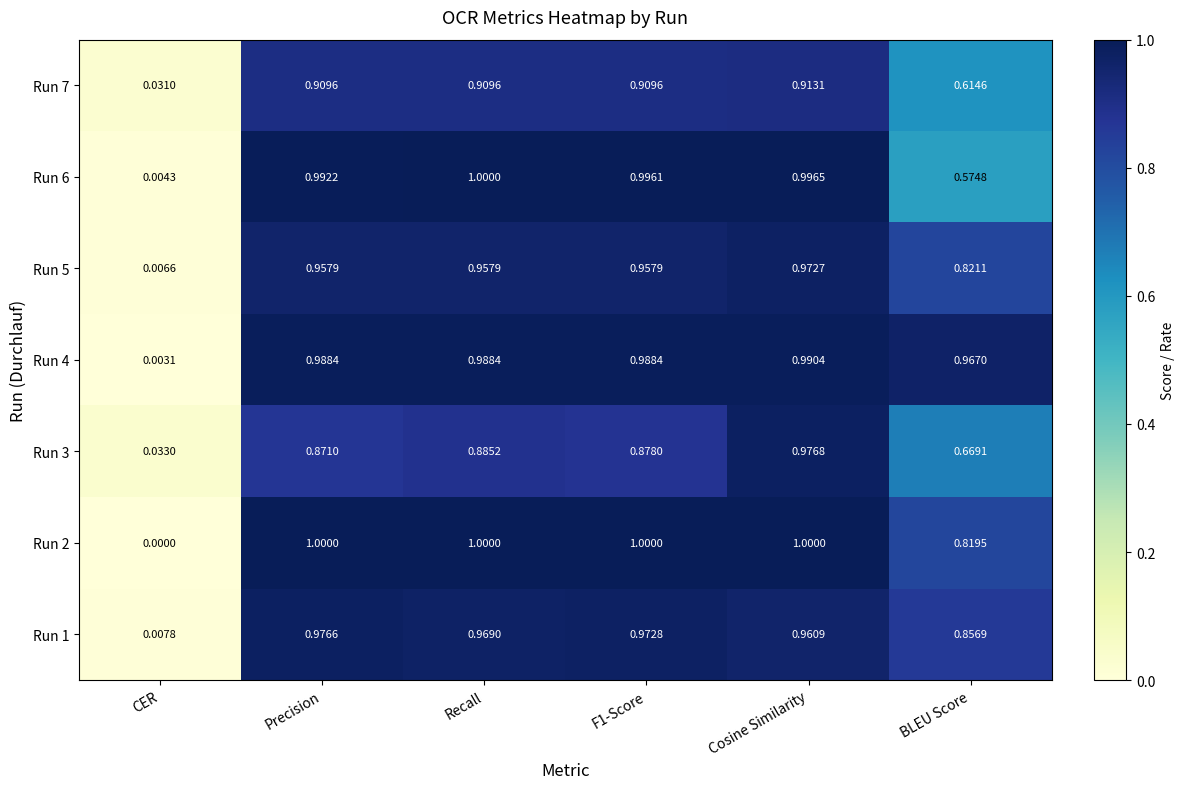

At which category is the sum across all series the highest?

Cosine Similarity